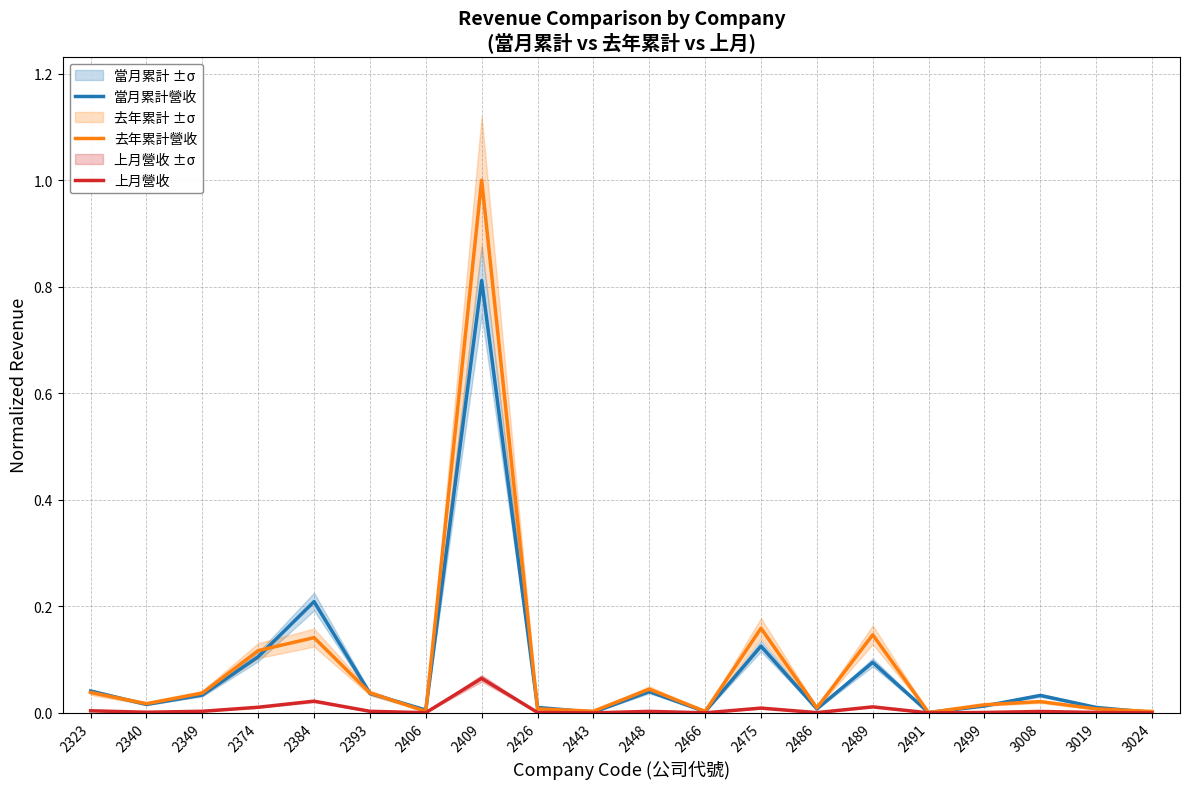

True or false: 上月營收 has more than 1 interior local peaks.

True